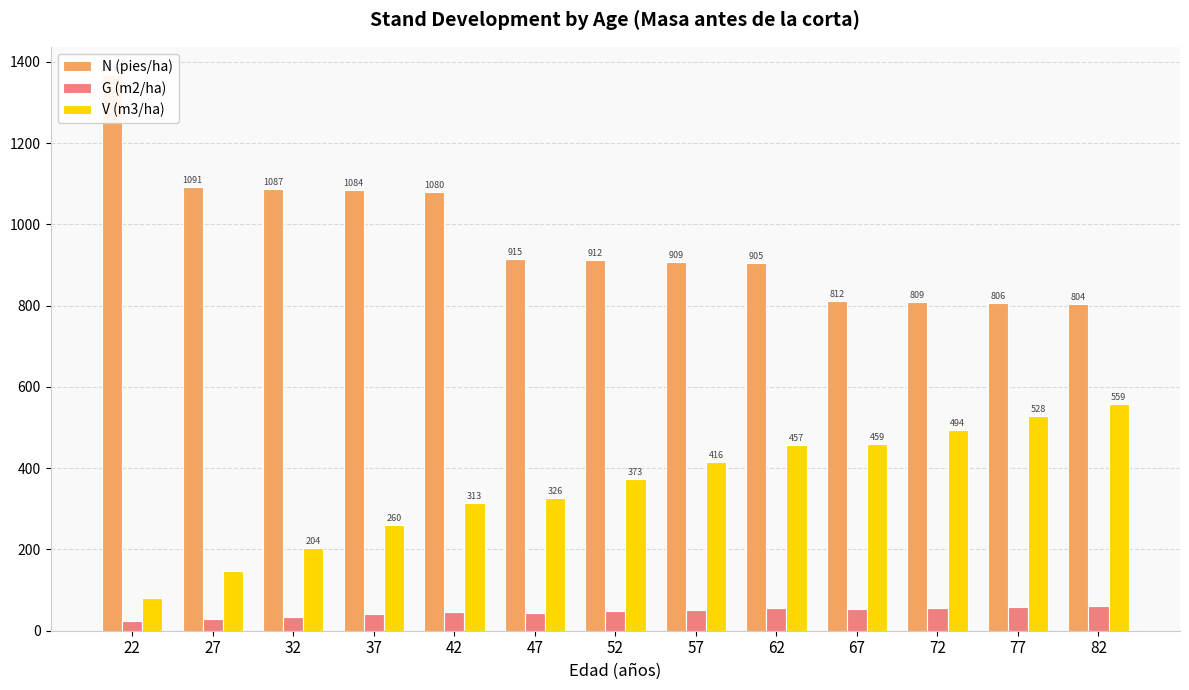

Is it true that N (pies/ha) equals 1886.8 at 27?

False